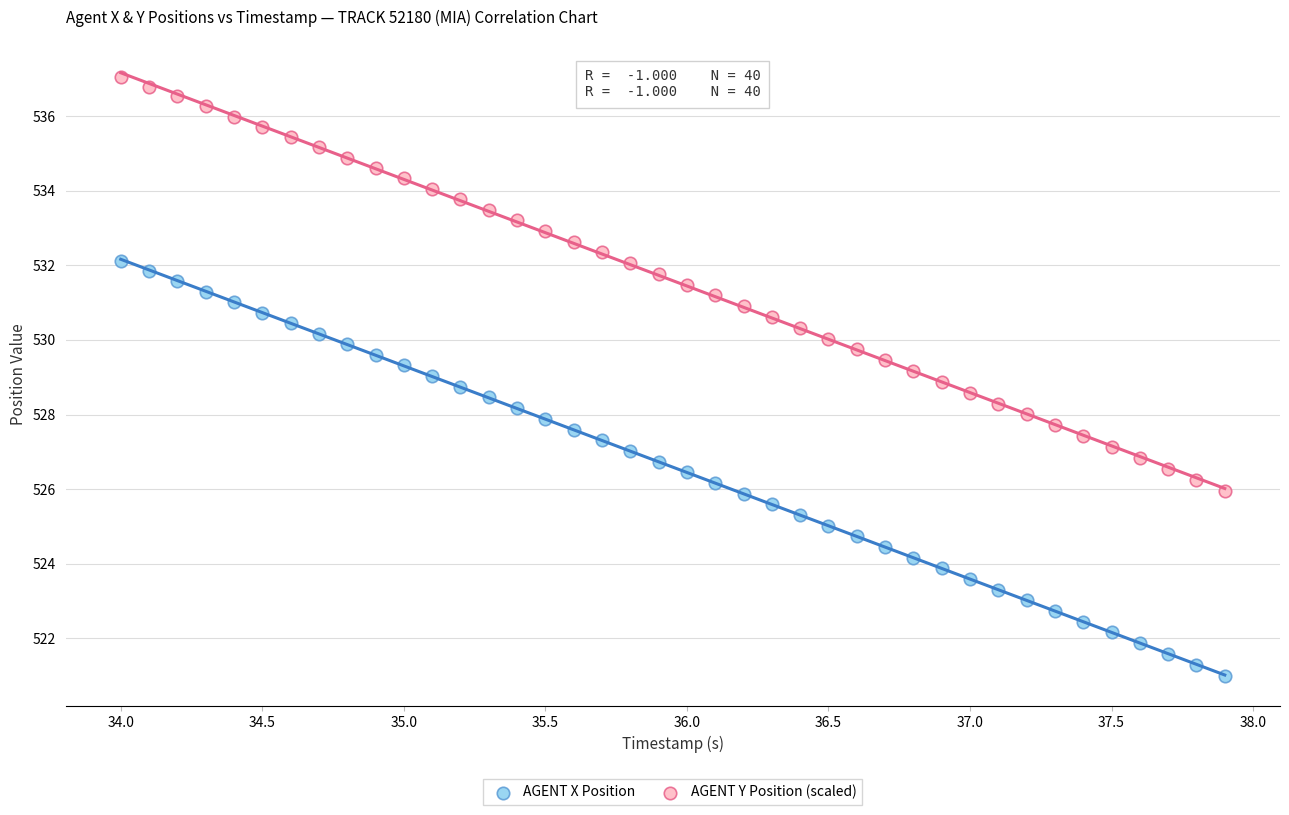

Across all data points, what is the range of X values (max minus min)?

3.9